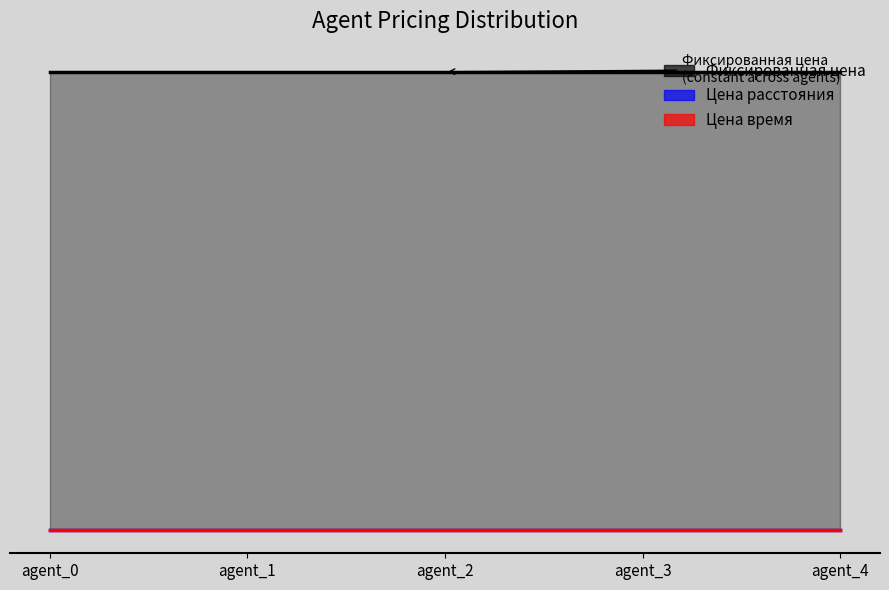

Rank the categories by Фиксированная цена value from highest to lowest.

agent_0, agent_1, agent_2, agent_3, agent_4